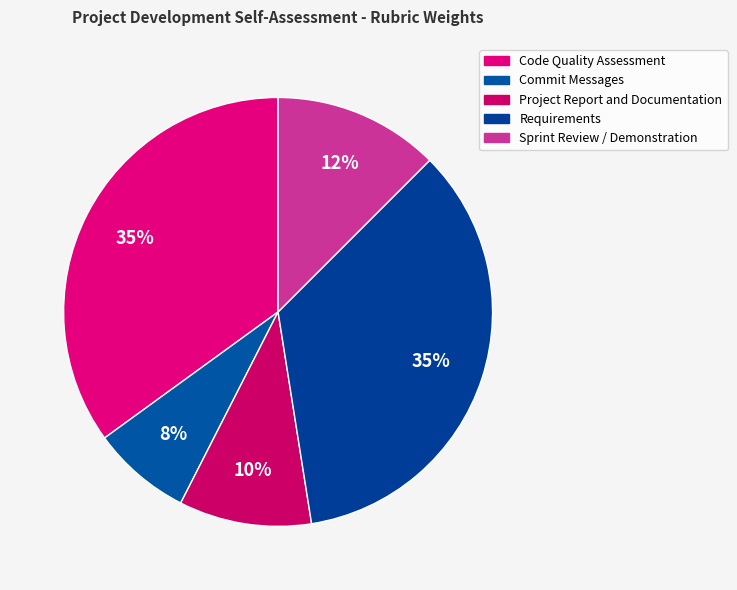

How many segments does this pie chart have?

5